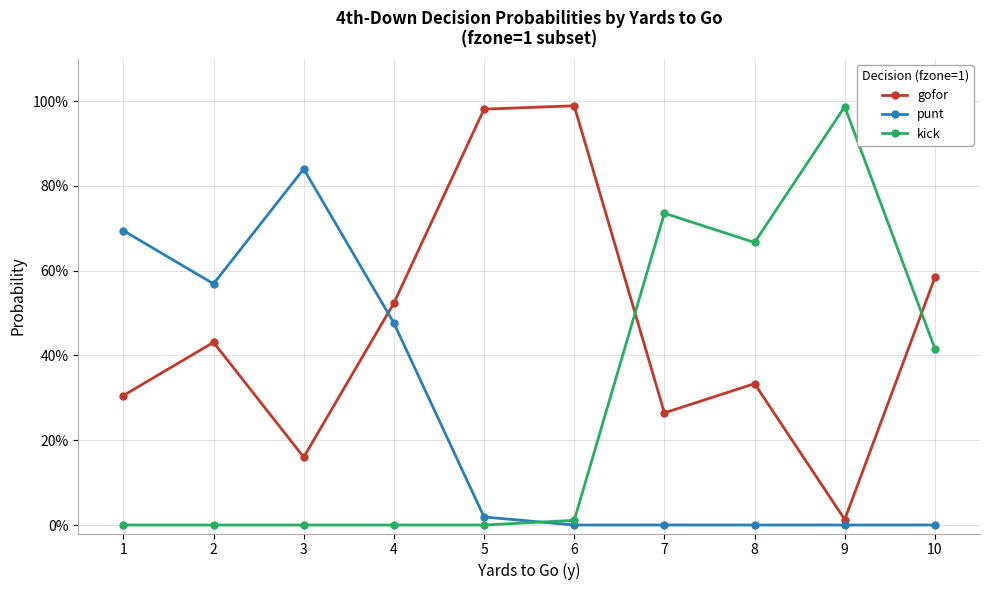

At which category is the sum across all series the highest?

1